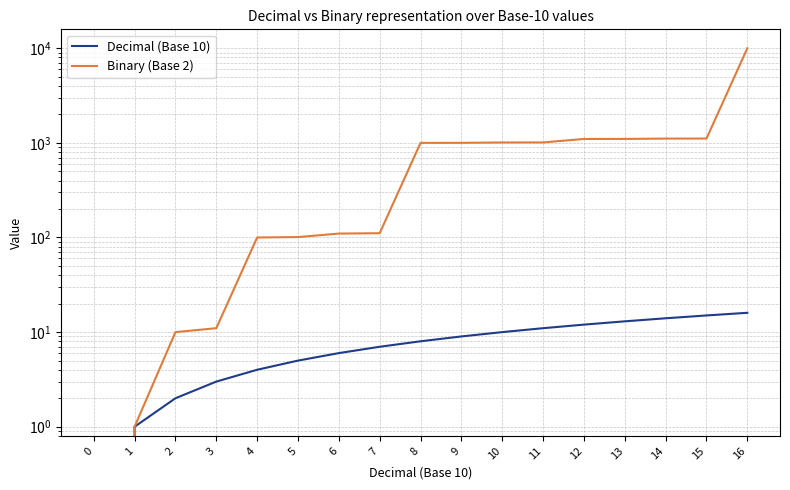

List the series in order of their overall mean, lowest first.

Decimal (Base 10), Binary (Base 2)